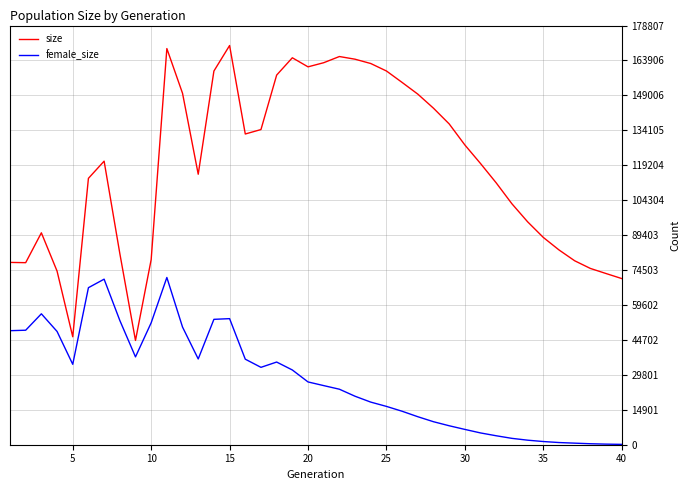

Which series has the widest spread of values?

size